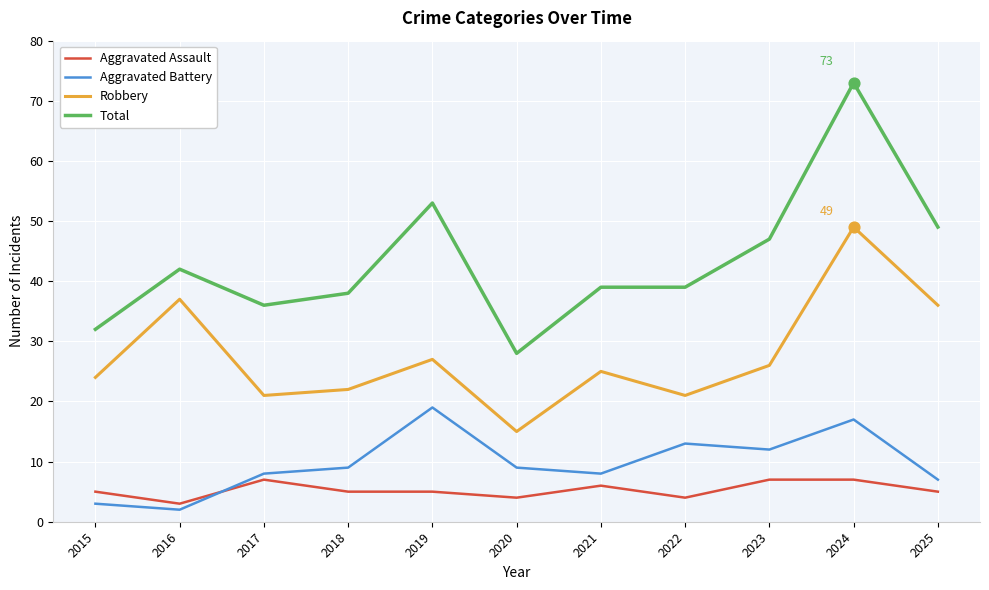

What are all the series names shown in the legend?

Aggravated Assault, Aggravated Battery, Robbery, Total